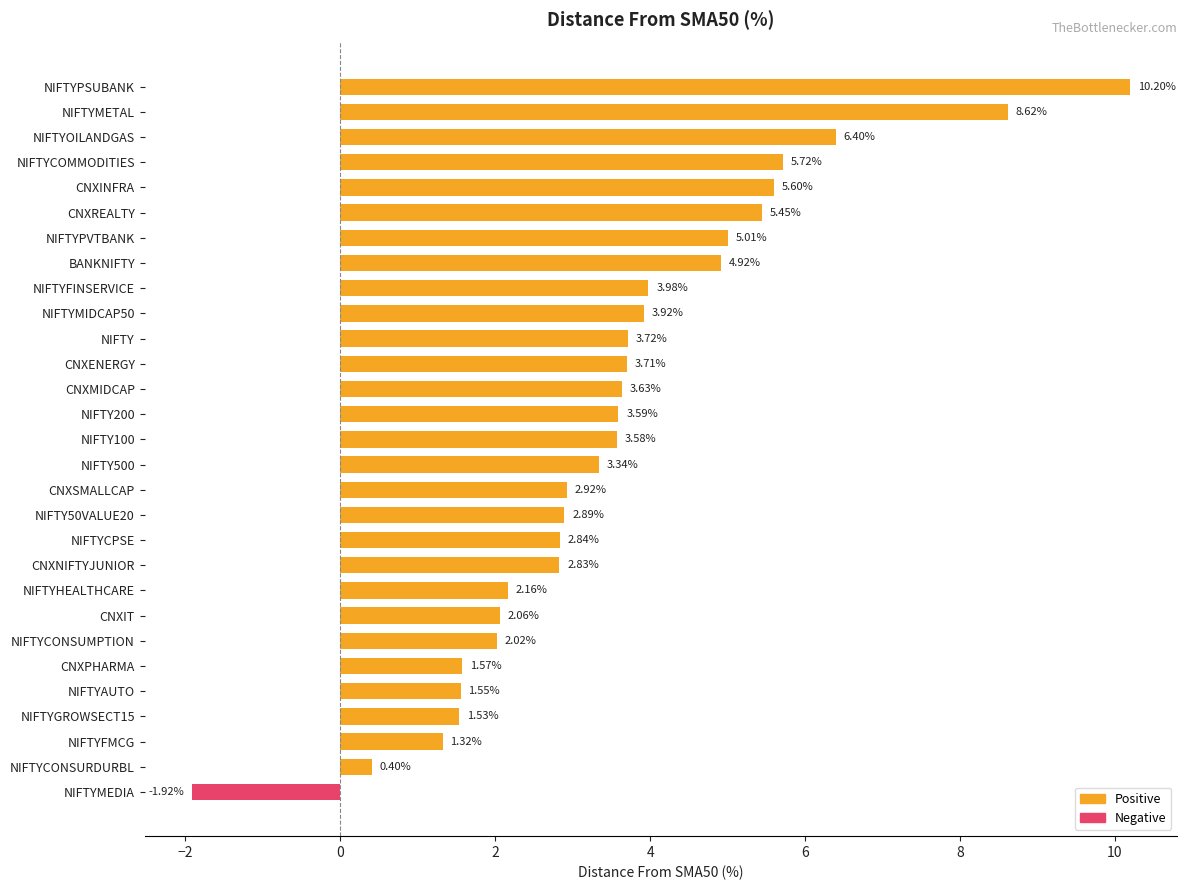

Which category has the highest value across all series?

NIFTYPSUBANK